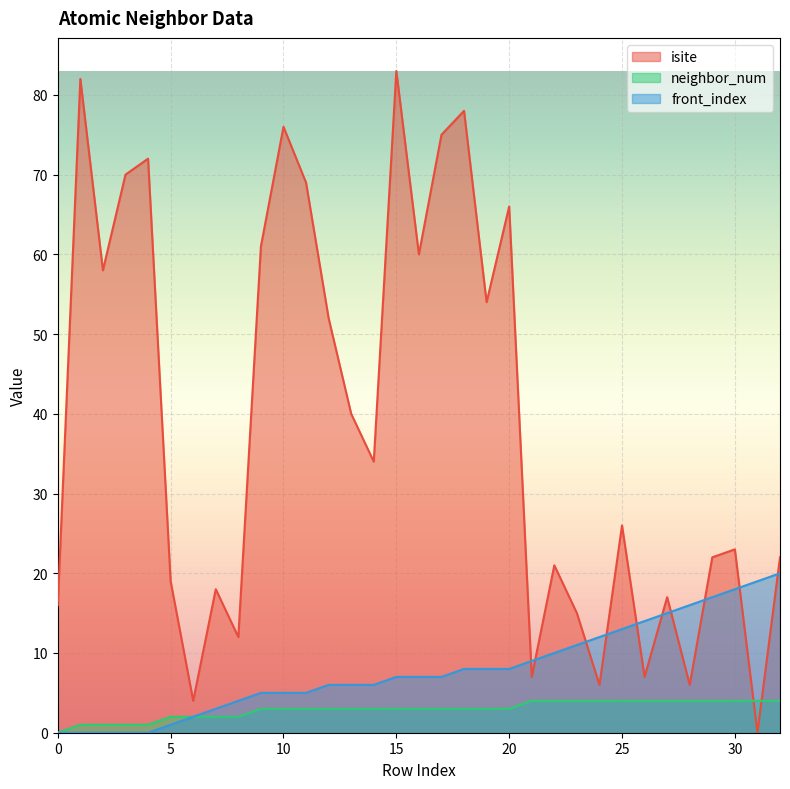

What is the maximum value for isite?

83